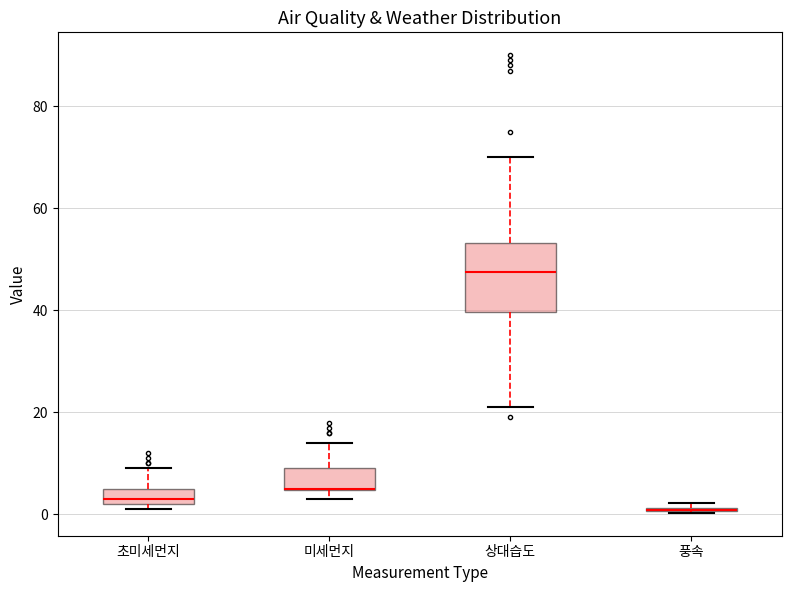

Which box is the tallest, from its lower edge to its upper edge?

상대습도